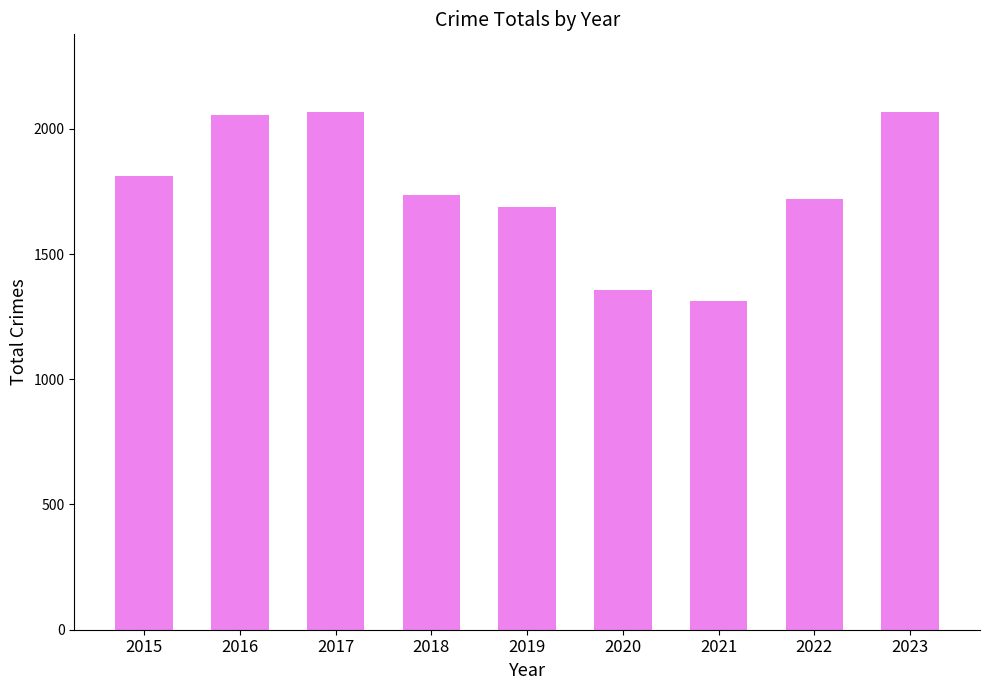

True or false: the data shows 964 at 2022.

False